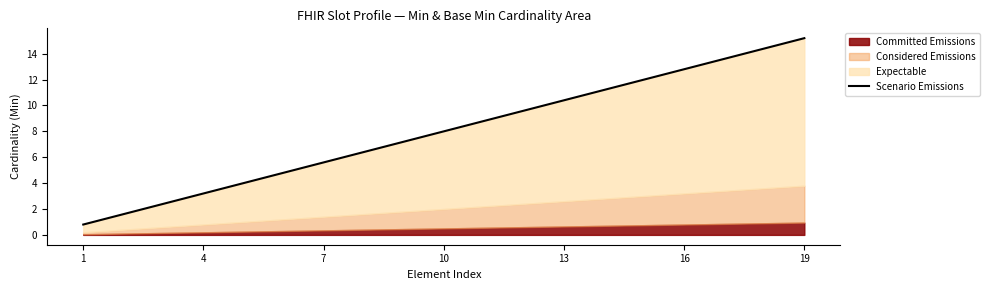

Which has a higher value, 4 or 13?

13